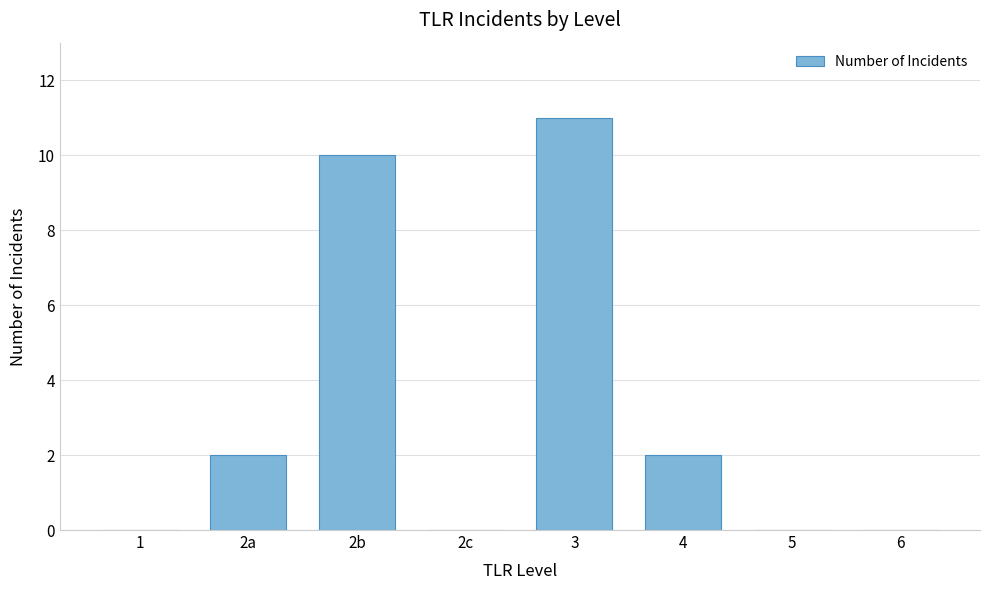

Reading left to right, what are all the values shown in this chart?

1=0	2a=2	2b=10	2c=0	3=11	4=2	5=0	6=0